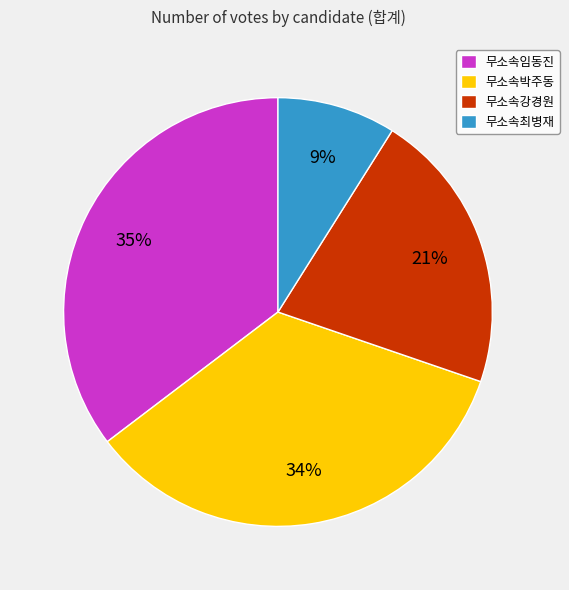

Which category has the smallest portion of the pie?

무소속최병재